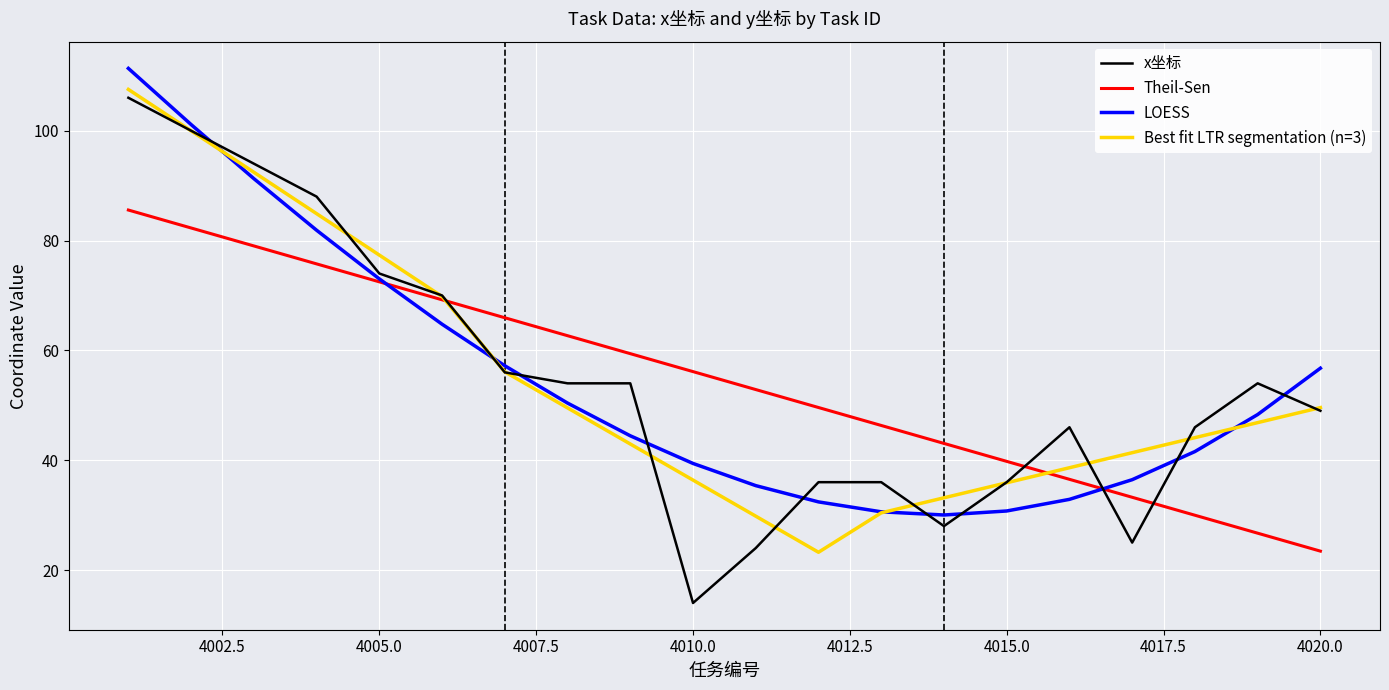

What is the minimum value shown in the chart?

14.0